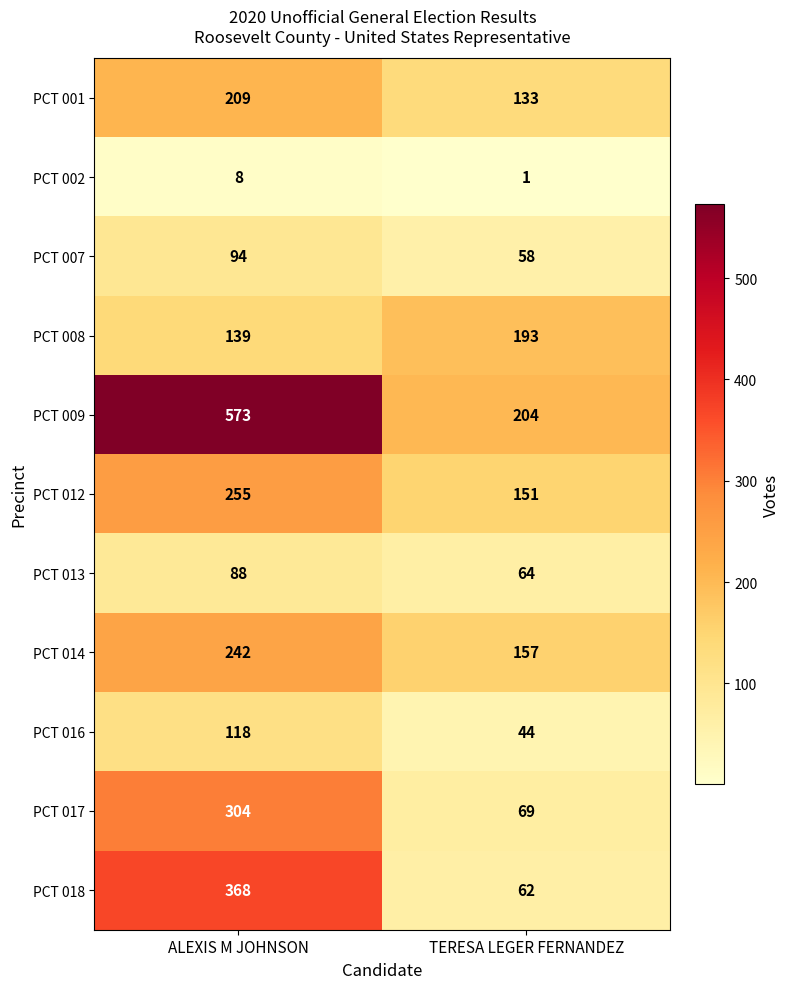

What is the minimum value shown in the chart?

1